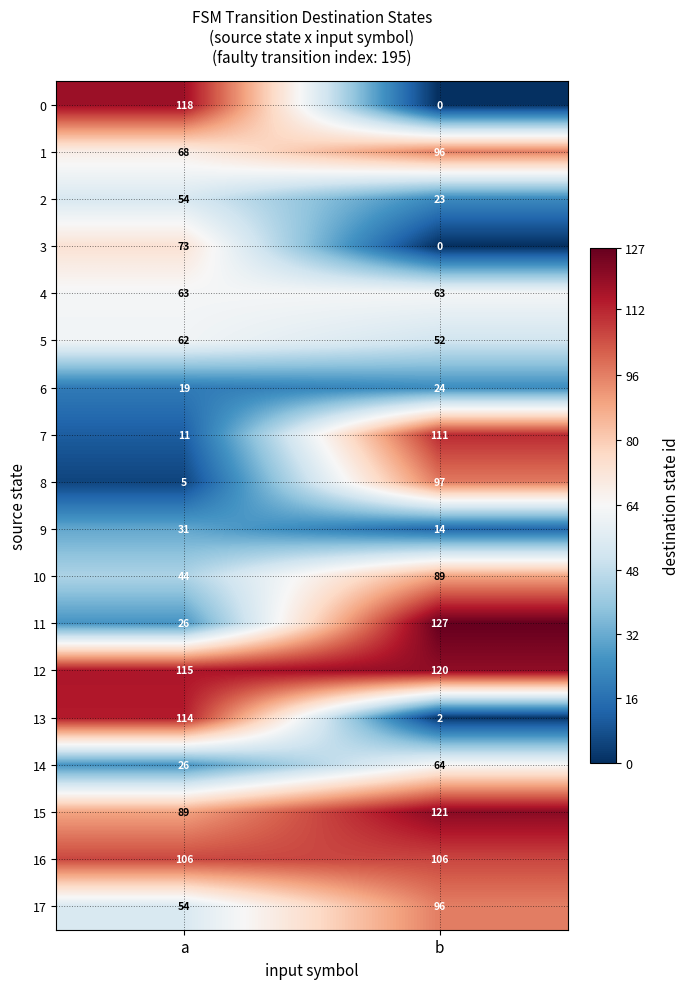

What is the maximum value for 4?

63